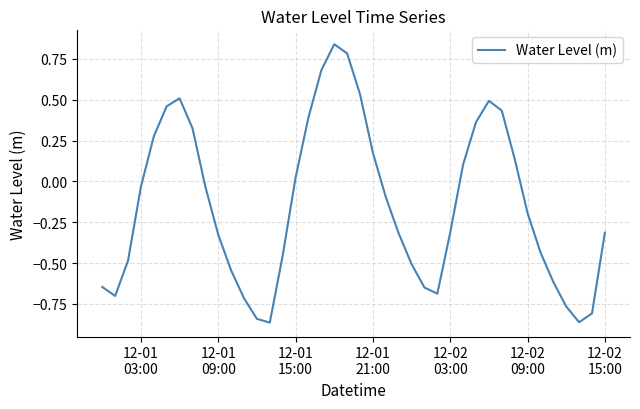

Does the chart have visible grid lines?

Yes